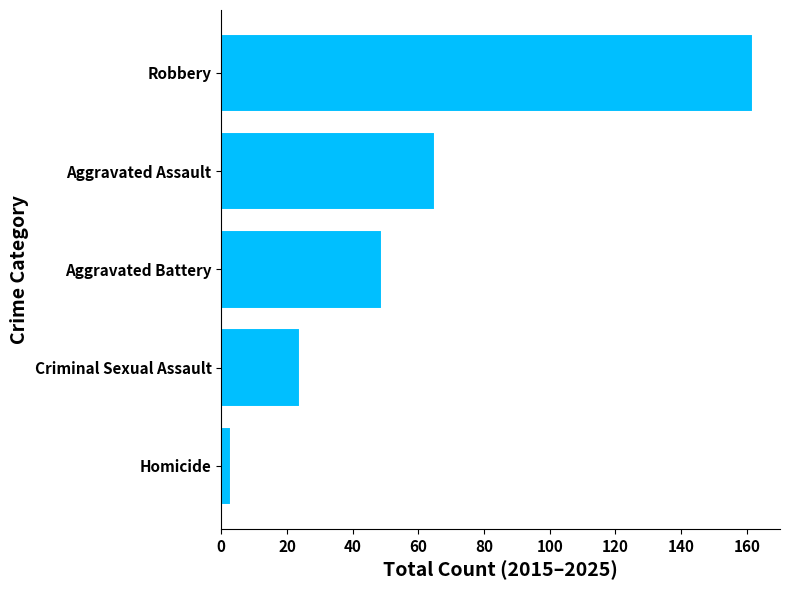

Reading bottom to top, list all the values displayed in this chart.

Homicide=3	Criminal Sexual Assault=24	Aggravated Battery=49	Aggravated Assault=65	Robbery=162